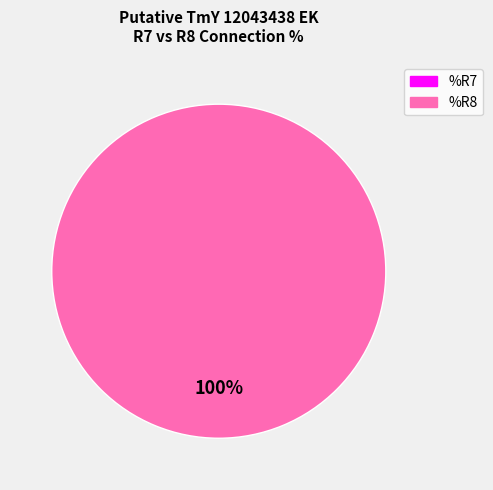

Count the number of slices in the pie.

3